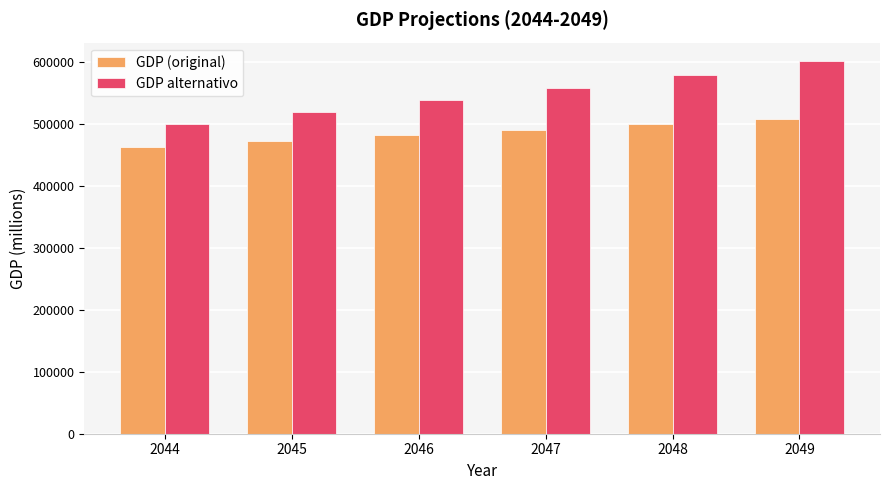

List the series in order of their peak value, lowest first.

GDP (original), GDP alternativo